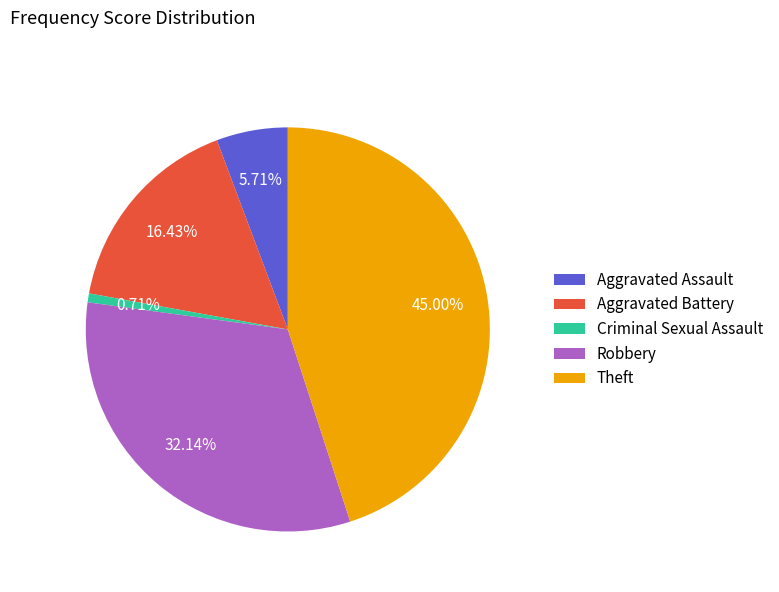

Which slice is the largest?

Theft